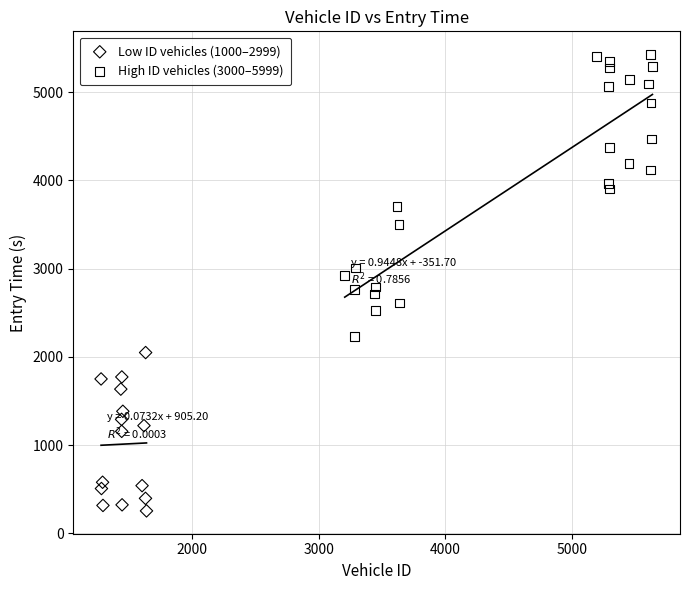

Which series has the widest spread of Y values?

High ID vehicles (3000–5999)